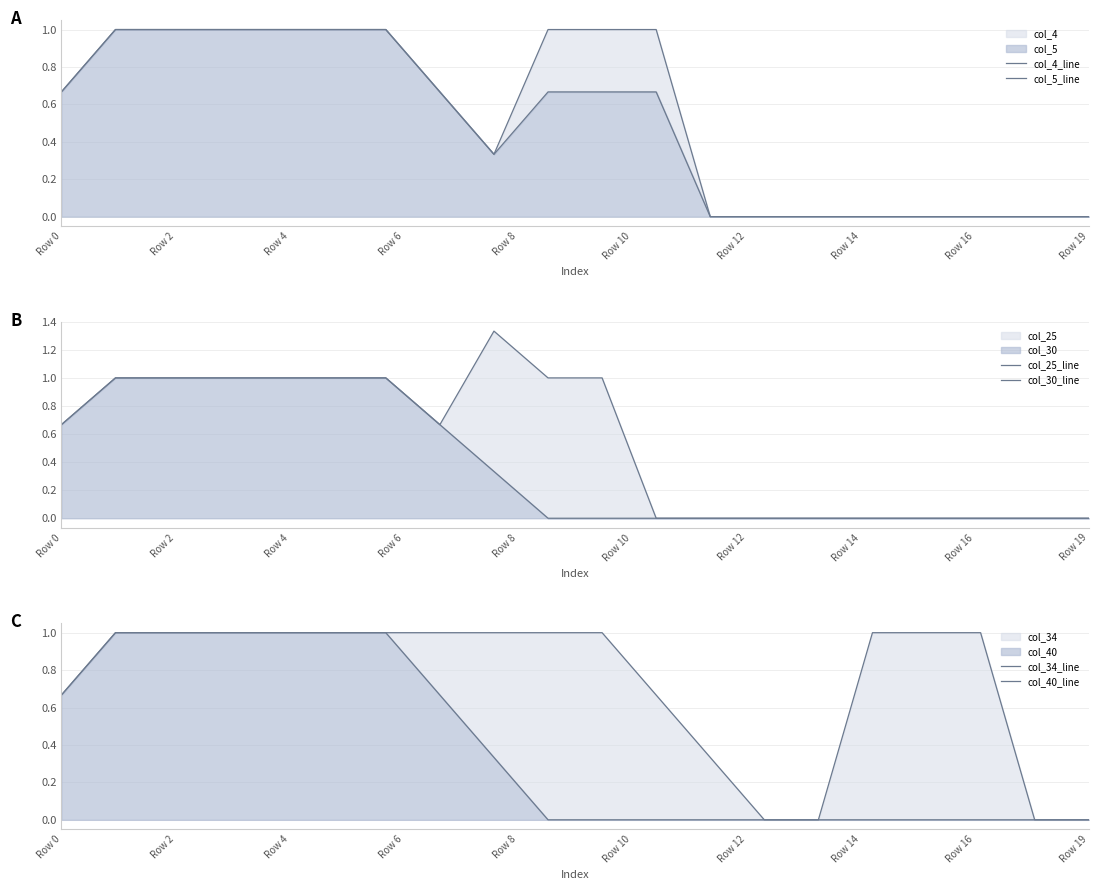

How many distinct data groups are displayed?

6